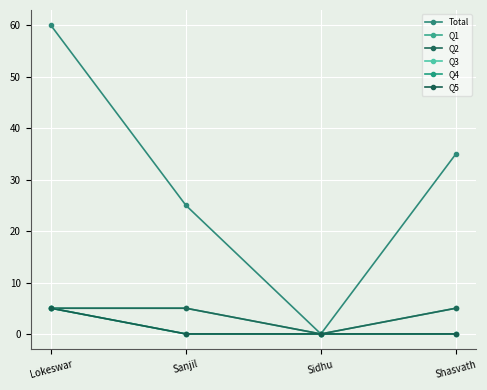

Is this an area chart (filled region under the line)?

No